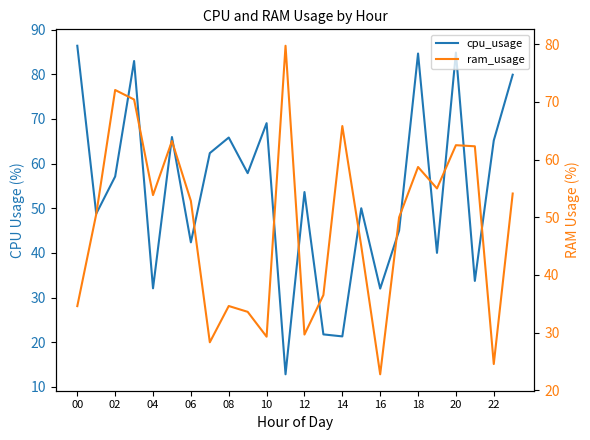

What is the sum of all ram_usage values?

1170.1